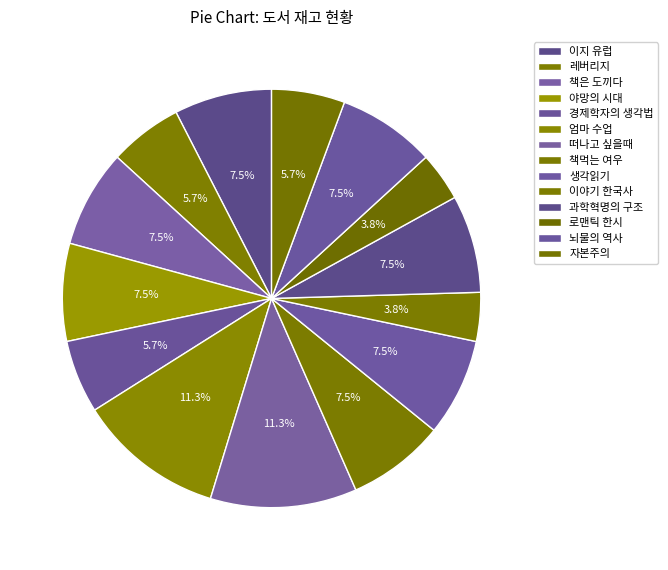

Is it true that 자본주의 is 1% of the pie?

False